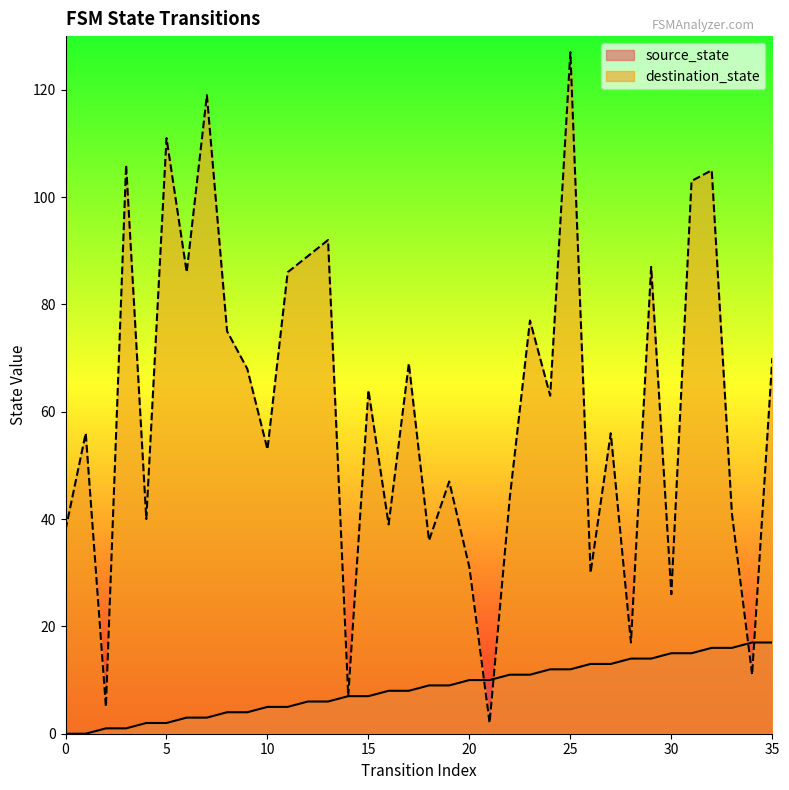

The value of destination_state at 23 is 77. True or false?

True